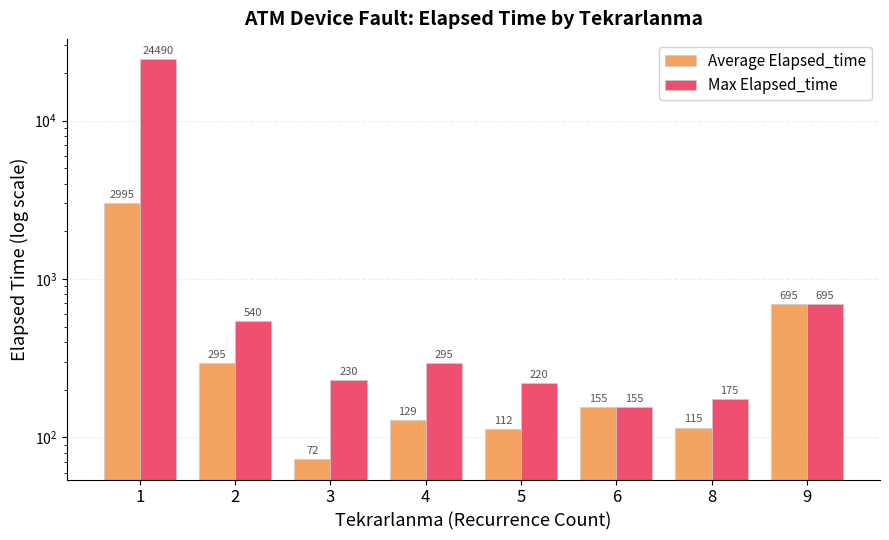

The value of Average Elapsed_time at 9 is 459.2. True or false?

False